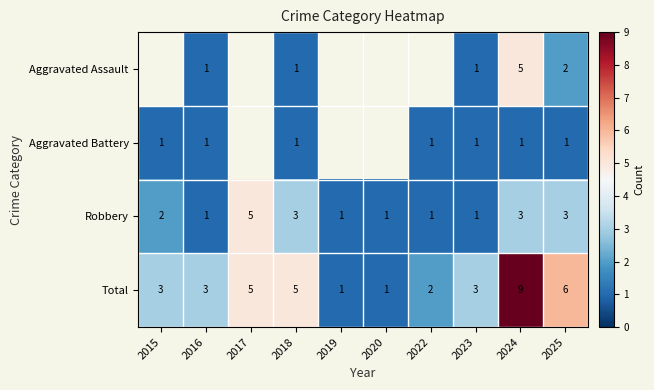

How many values in the Total series exceed 3?

4